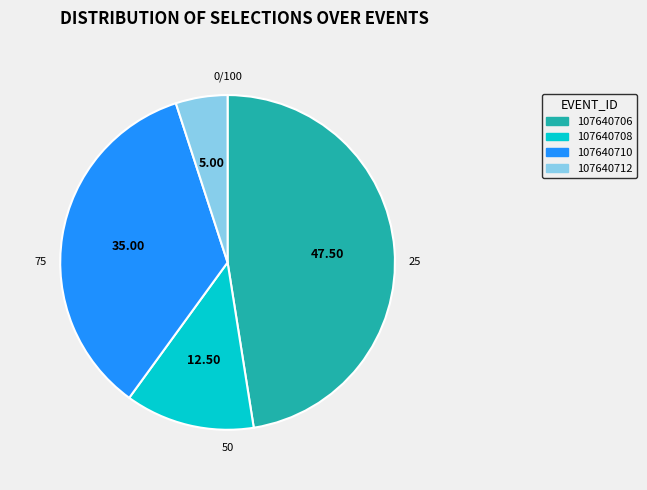

What is the smallest slice in the pie chart?

107640712